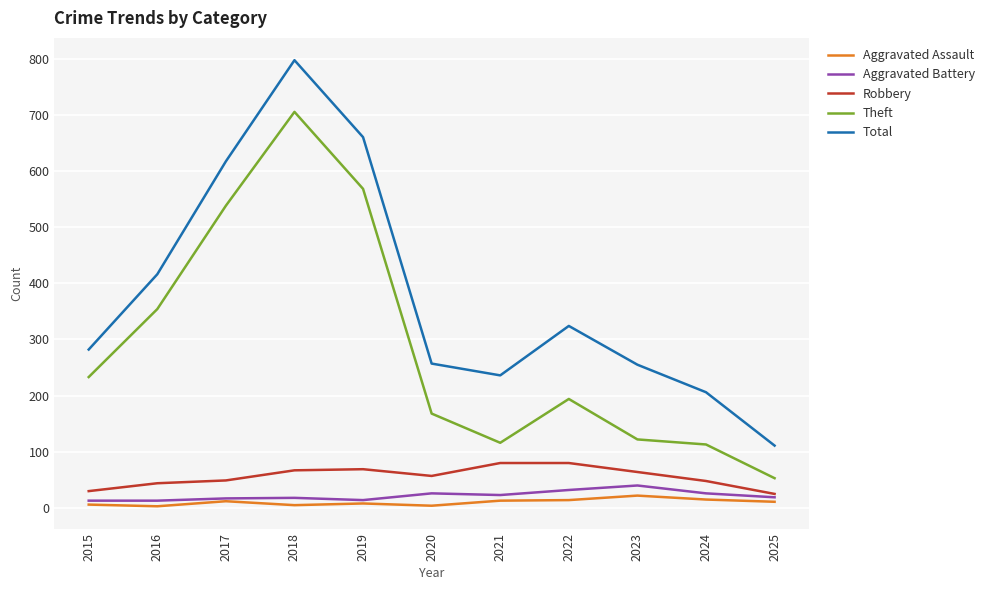

The value of Theft at 2020 is 168. True or false?

True